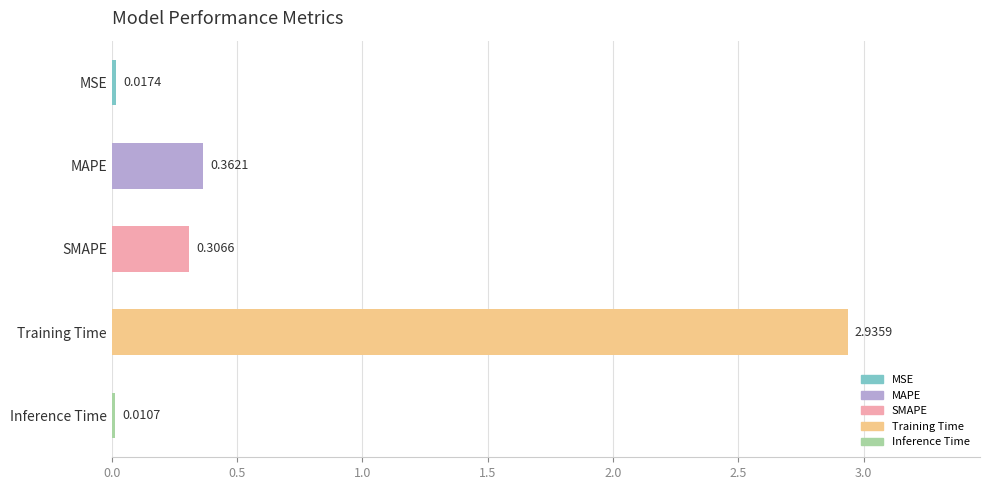

What is the sum of all values?

3.6